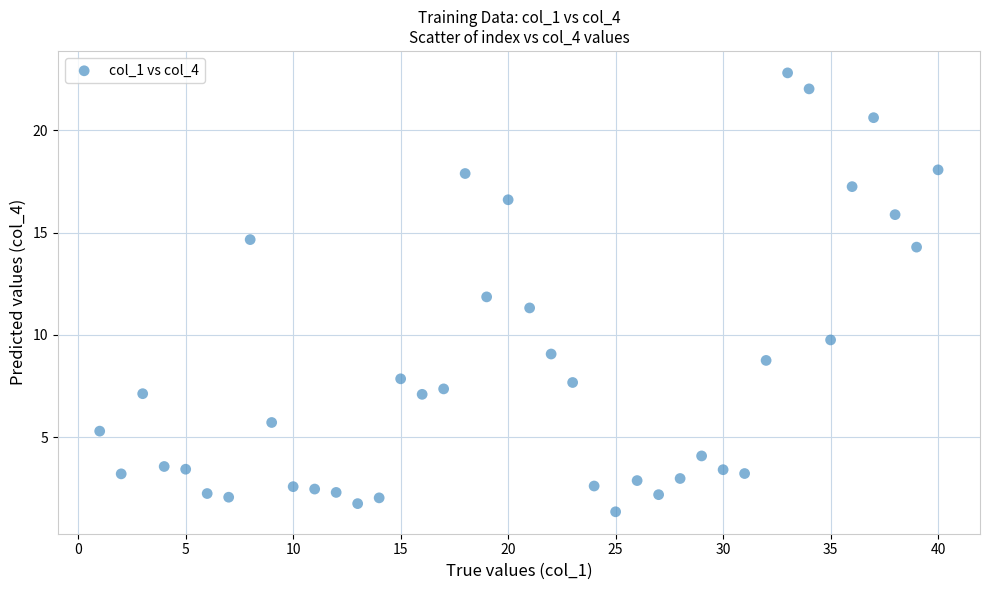

What is the range of X values (max minus min)?

39.0